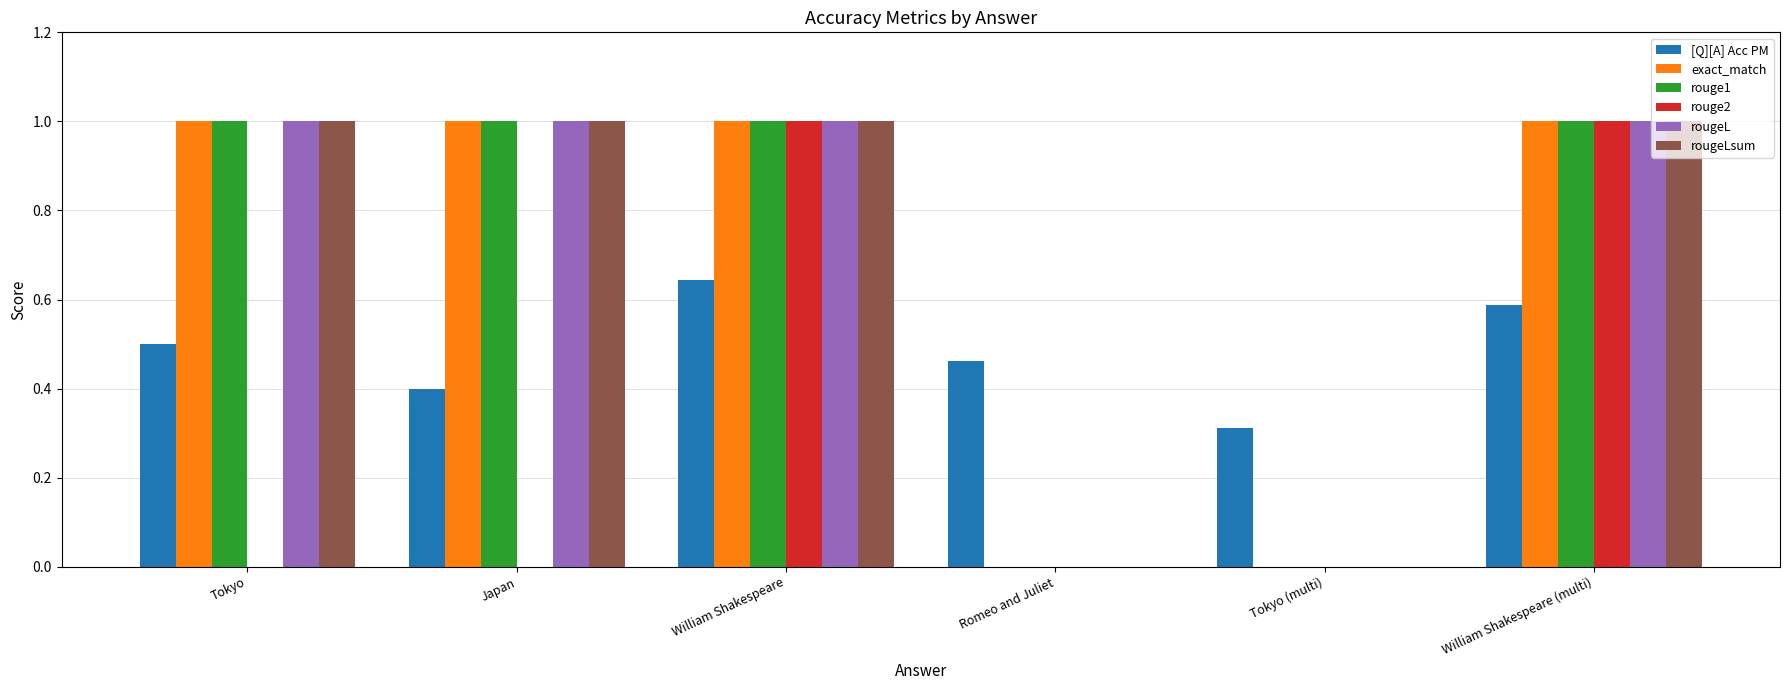

What is the greatest value displayed?

1.0